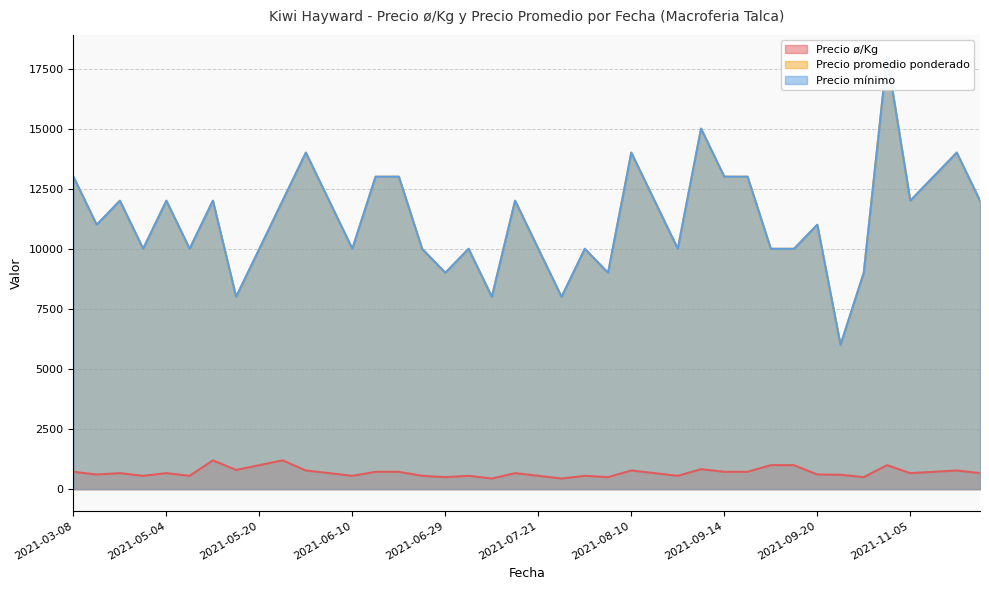

True or false: Precio mínimo has more than 1 interior local peaks.

True